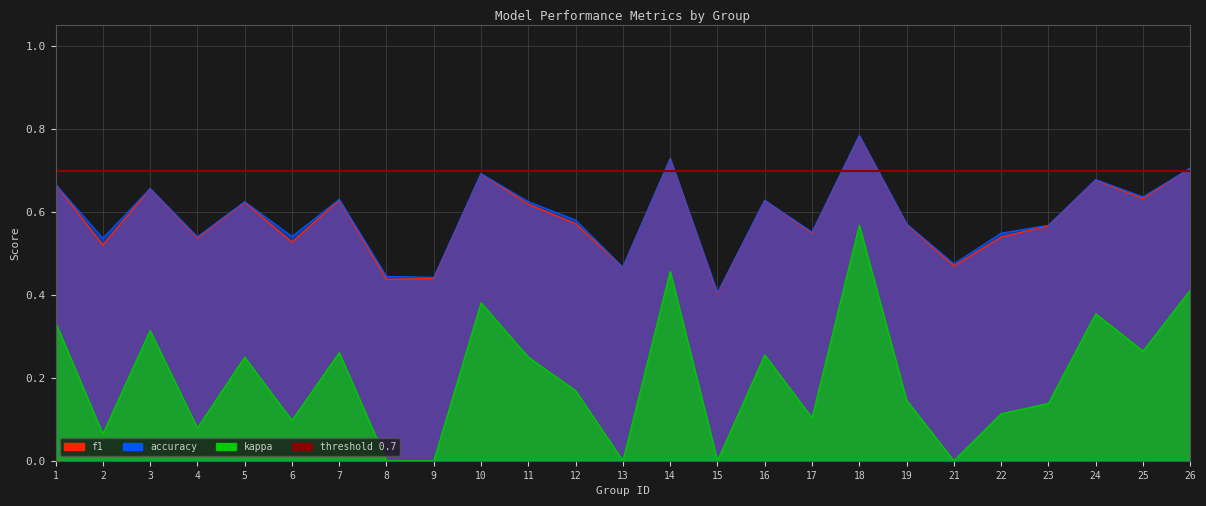

What is the average value of the f1 series?

0.6